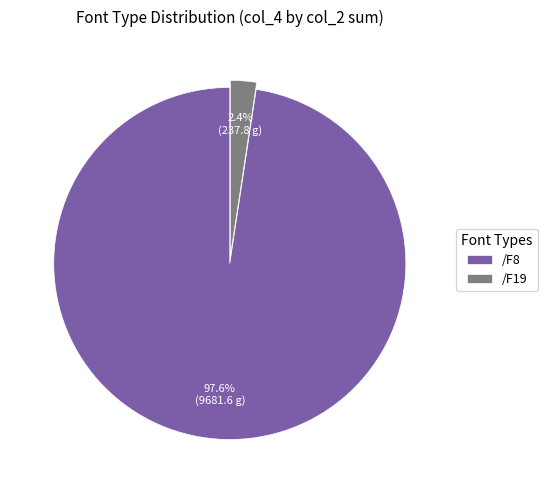

Count the number of slices in the pie.

2